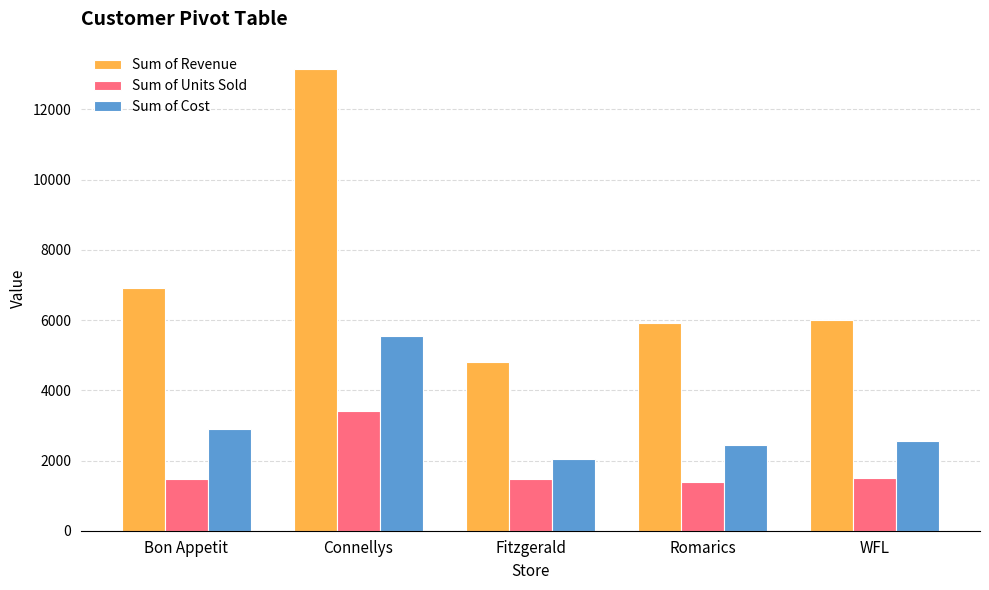

Is it true that Sum of Units Sold equals 1393 at Romarics?

True